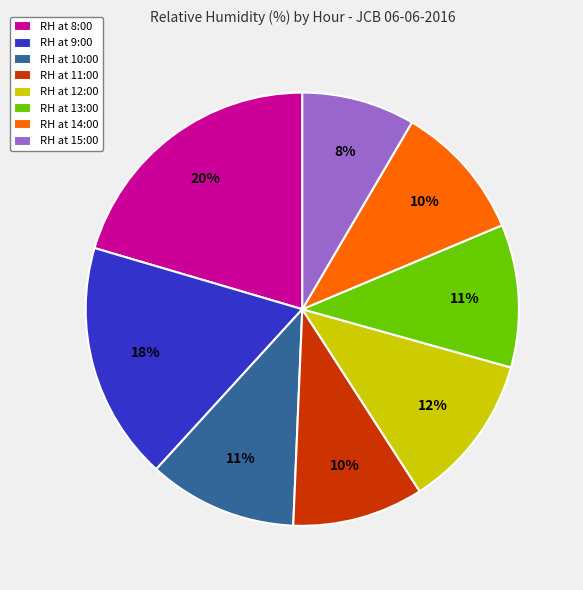

The RH at 12:00 slice represents 12% of the pie. True or false?

True